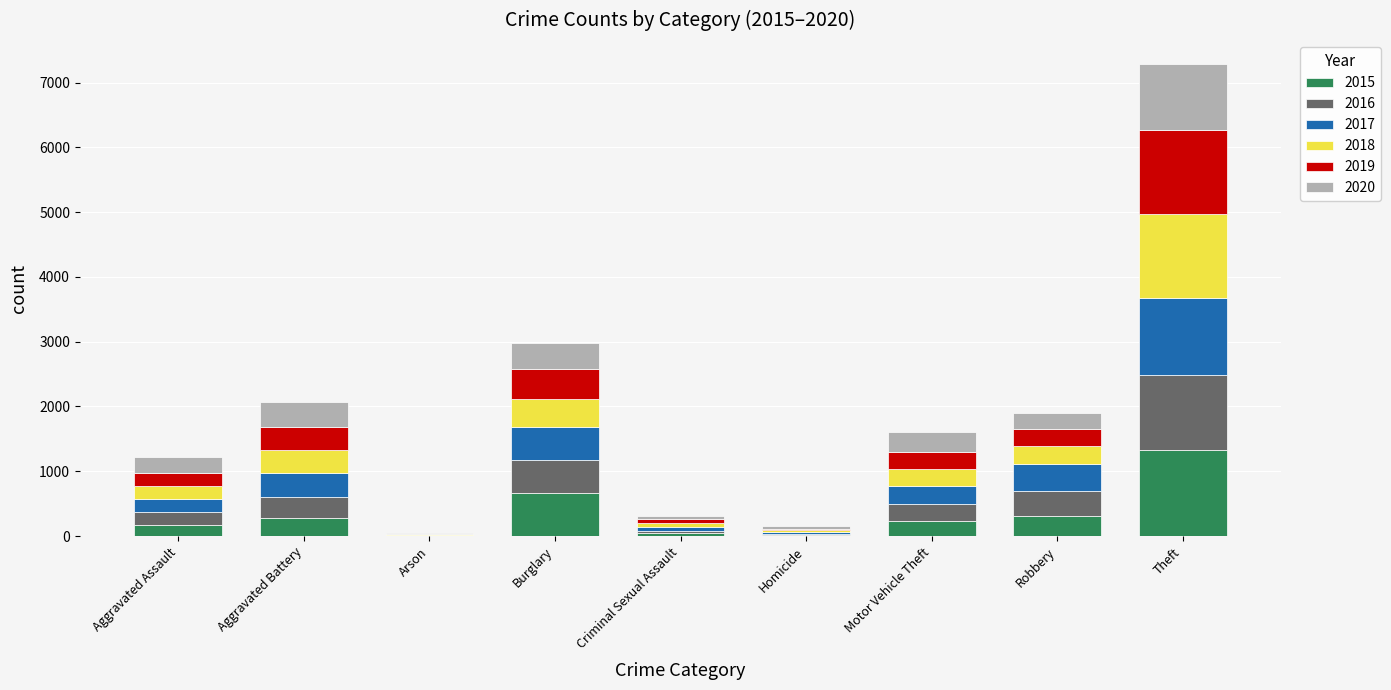

What is the total value across all series at Robbery?

1898